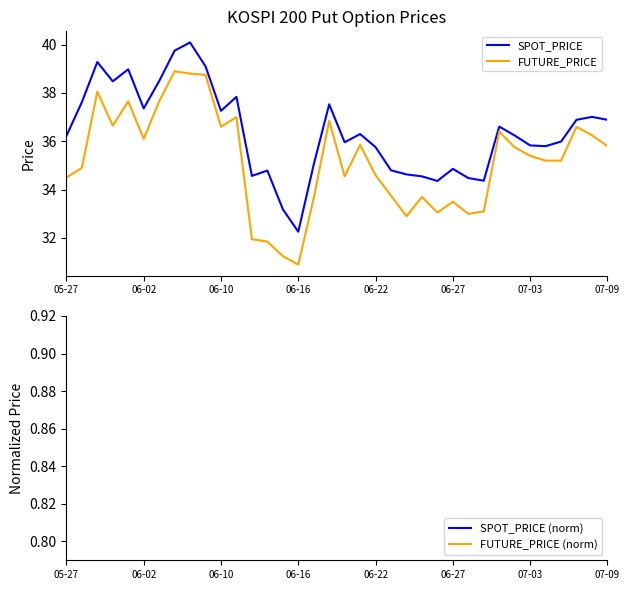

True or false: FUTURE_PRICE and SPOT_PRICE (norm) intersect in this chart.

False